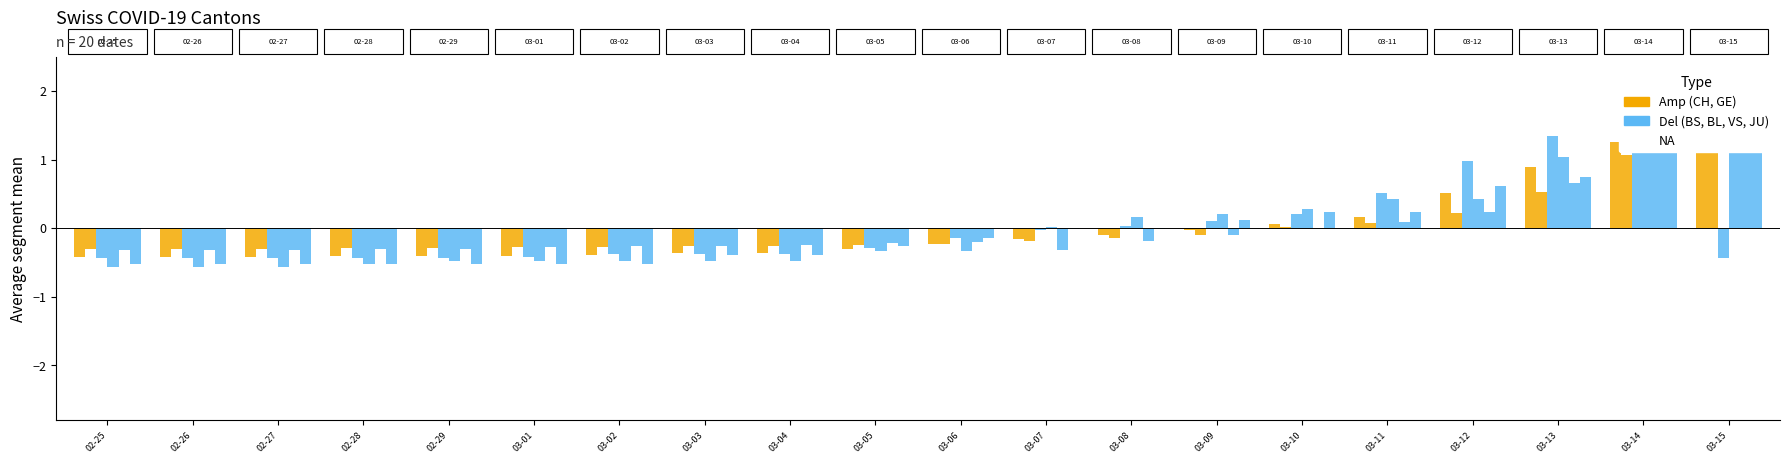

What is the total value across all series at 02-26?

-2.6